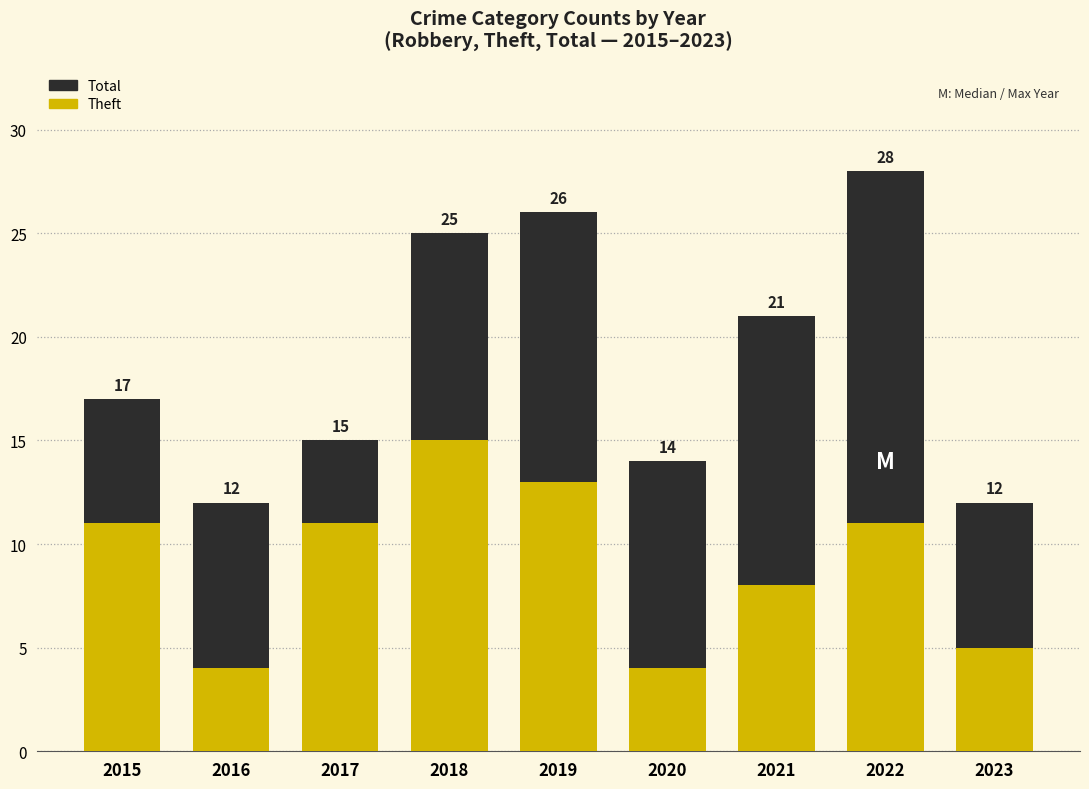

Reading right to left, transcribe all the data shown in this chart.

Total: 12	28	21	14	26	25	15	12	17
Theft: 5	11	8	4	13	15	11	4	11
Robbery: 4	10	8	8	6	4	4	8	5